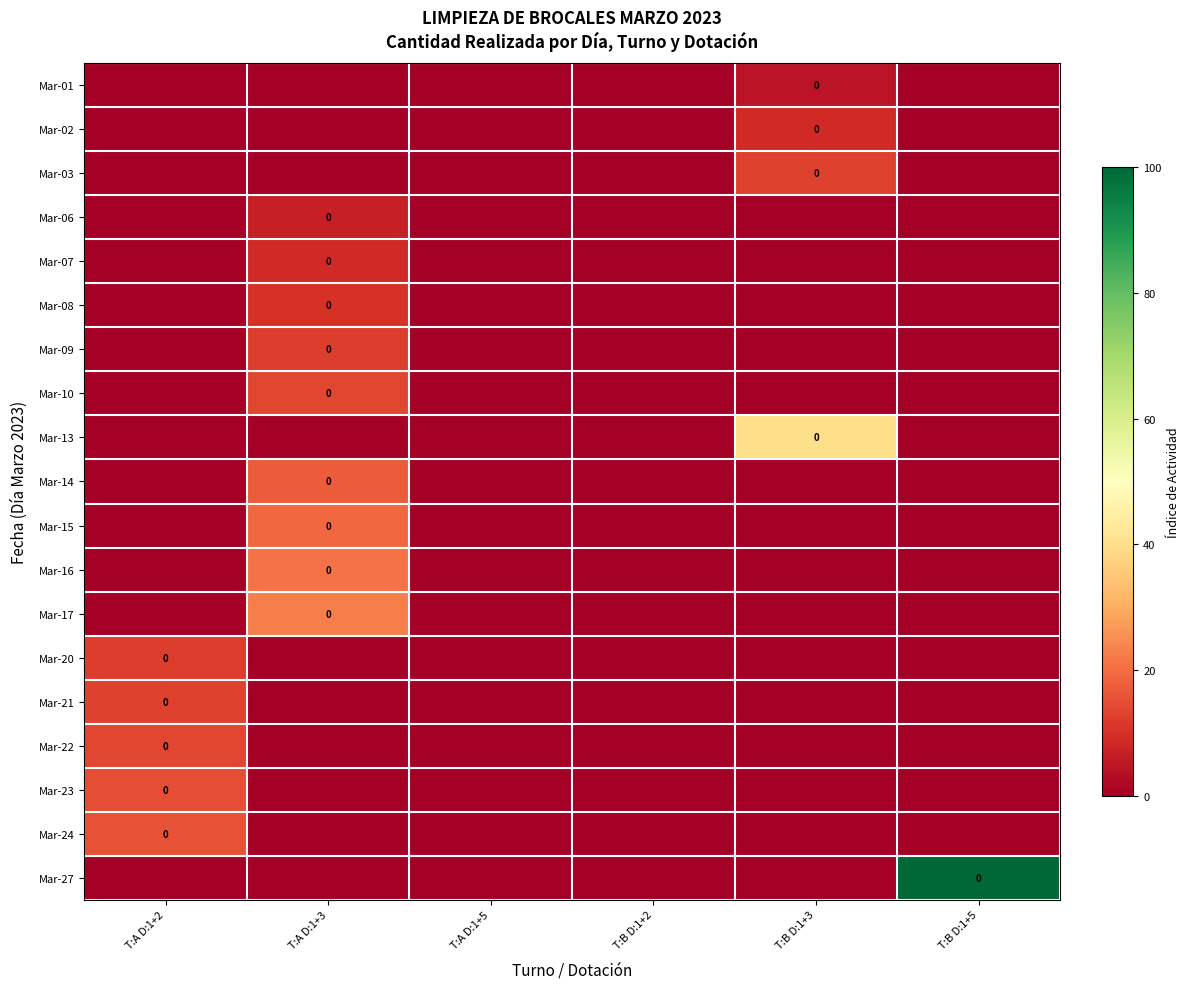

Count the number of data series in this chart.

19